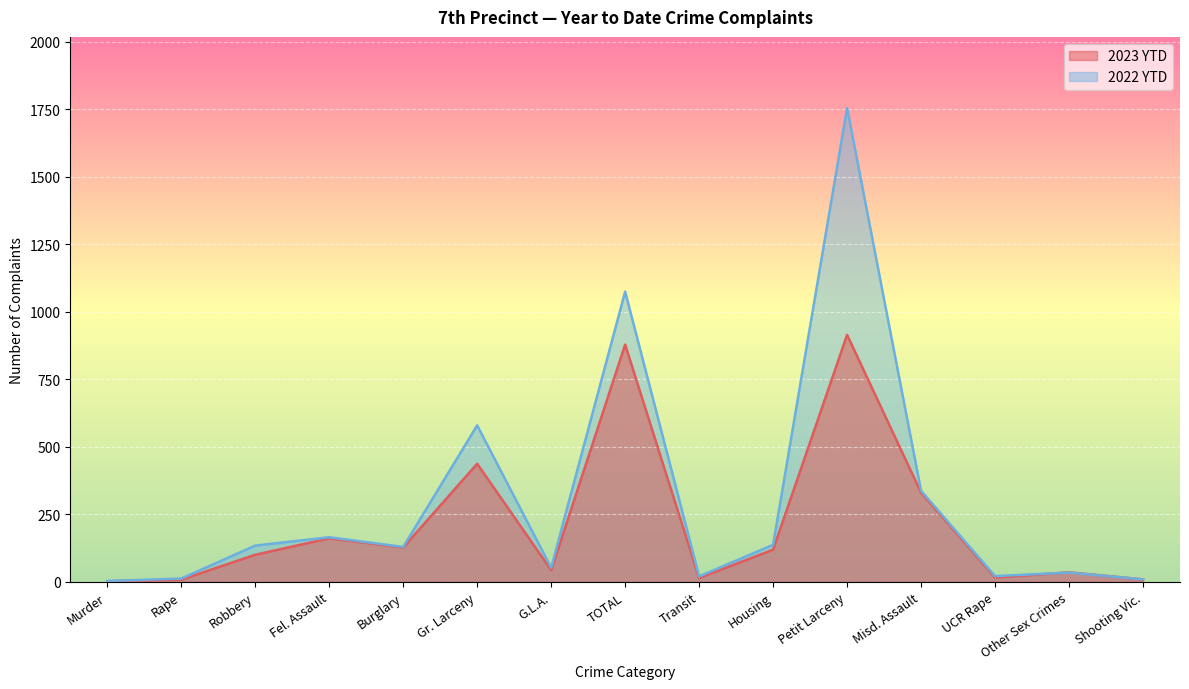

Which label corresponds to the smallest value in the chart?

Murder